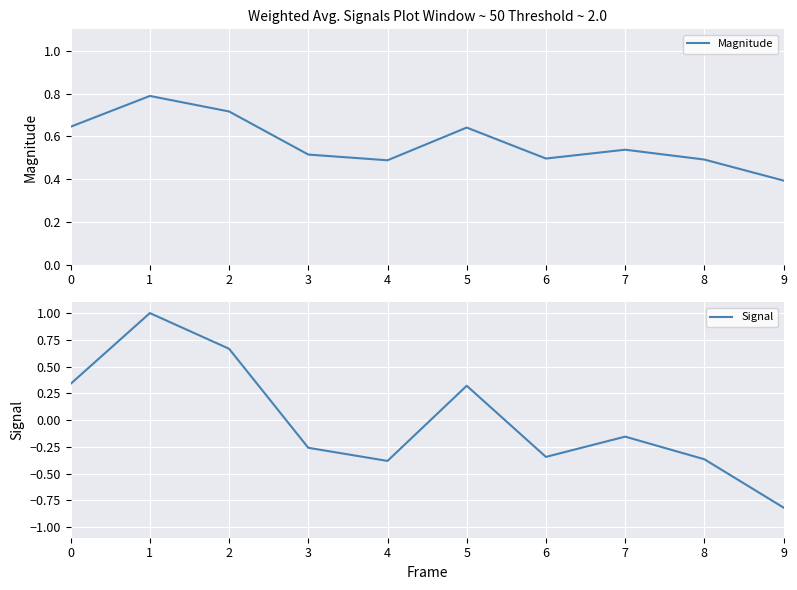

At which label is Magnitude closest to 0?

9